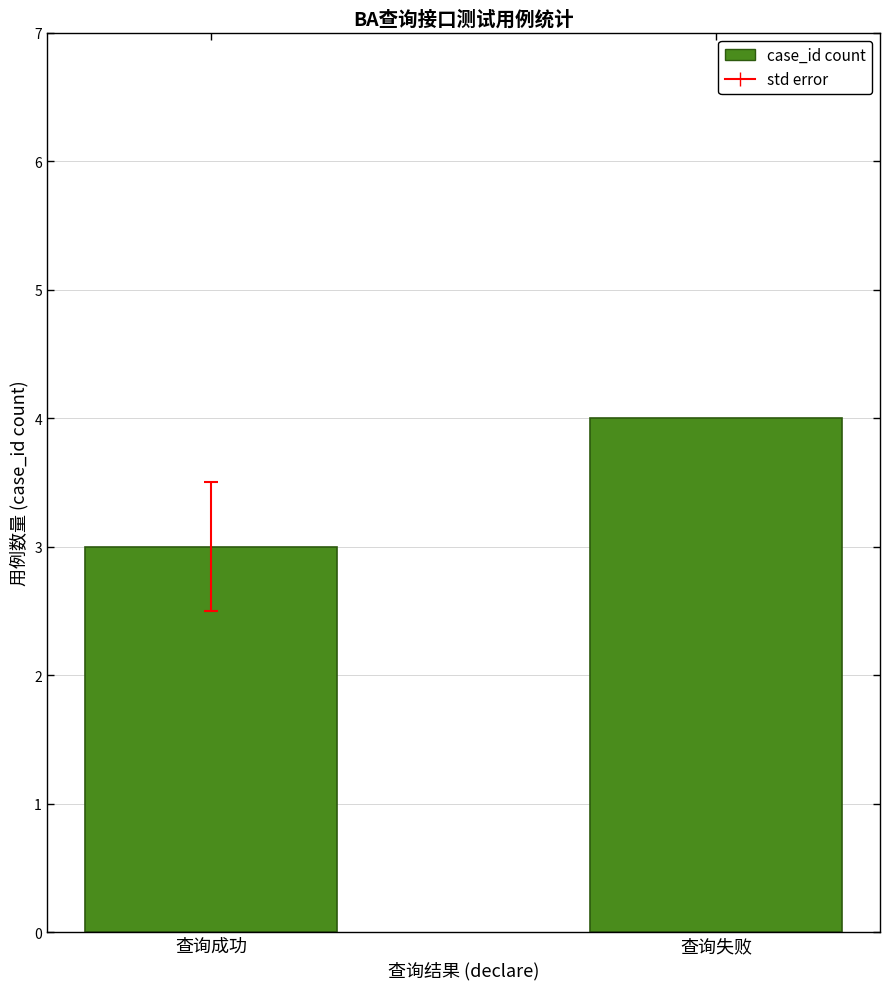

What is the label of the 2nd bar from the left?

查询失败